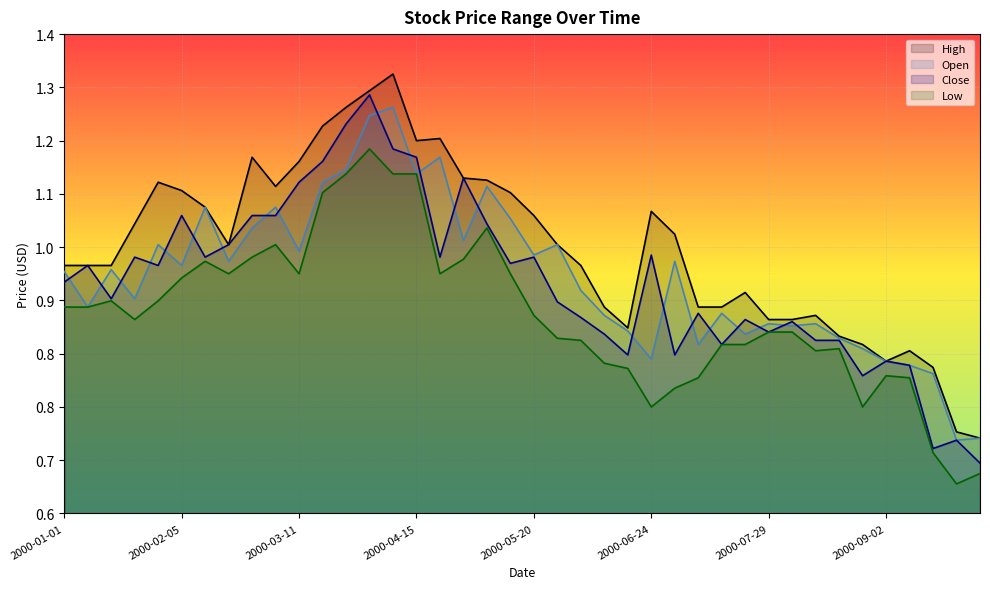

The Low series shows 0.6 at 2000-02-12. True or false?

False